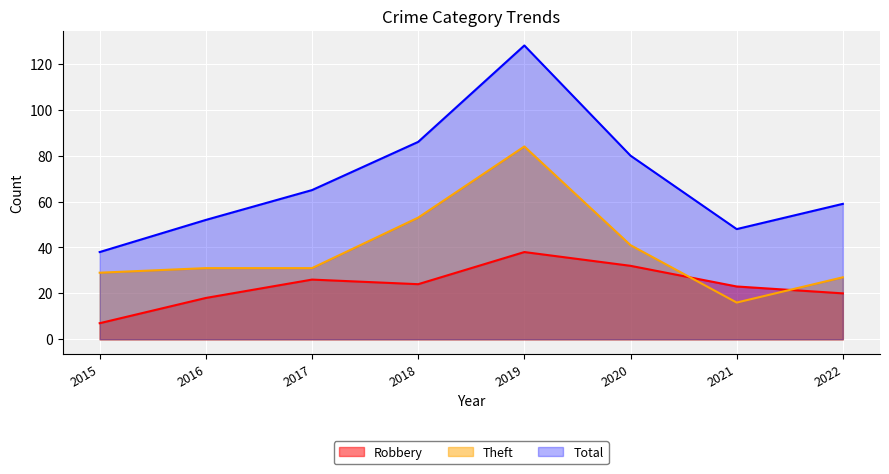

Rank the series at 2022 from lowest to highest value.

Robbery, Theft, Total